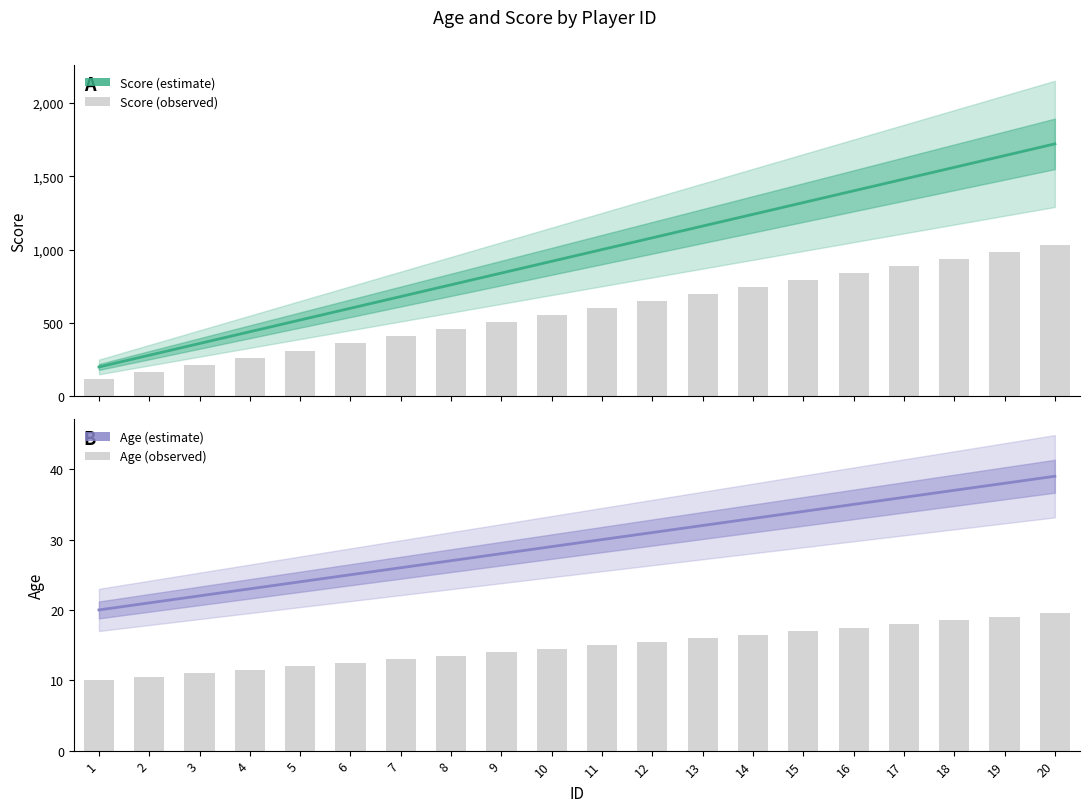

Reading left to right, extract all data points from this chart.

Score: 200	280	360	440	520	600	680	760	840	920	1000	1080	1160	1240	1320	1400	1480	1560	1640	1720
Age: 20	21	22	23	24	25	26	27	28	29	30	31	32	33	34	35	36	37	38	39